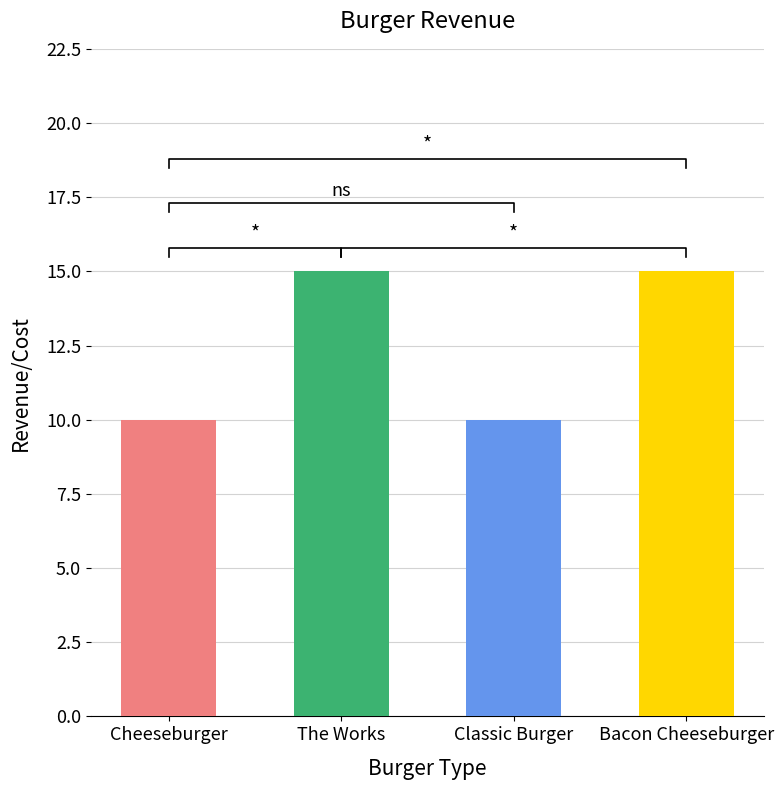

What is the label of the 3rd bar from the left?

Classic Burger